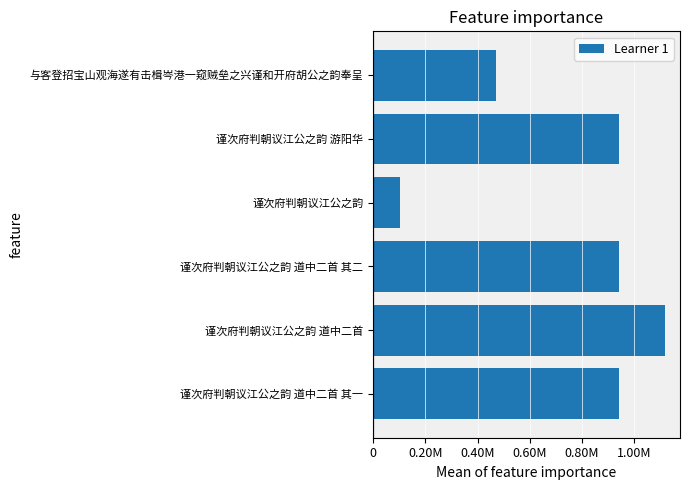

Which label corresponds to the smallest value in the chart?

谨次府判朝议江公之韵